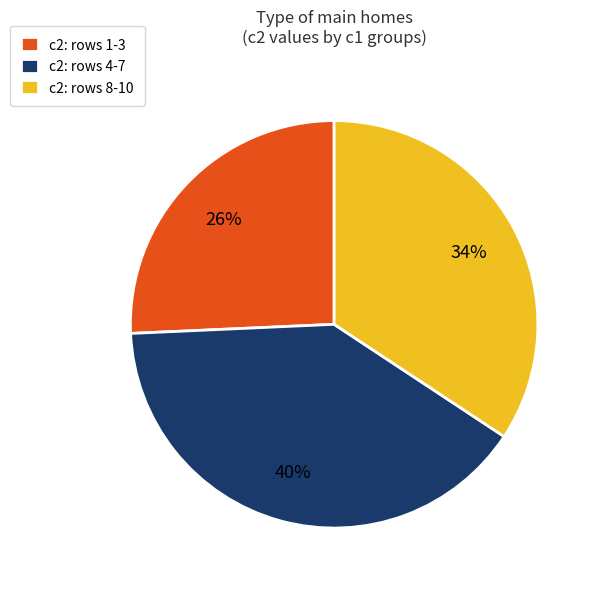

Does any single category account for the majority?

No